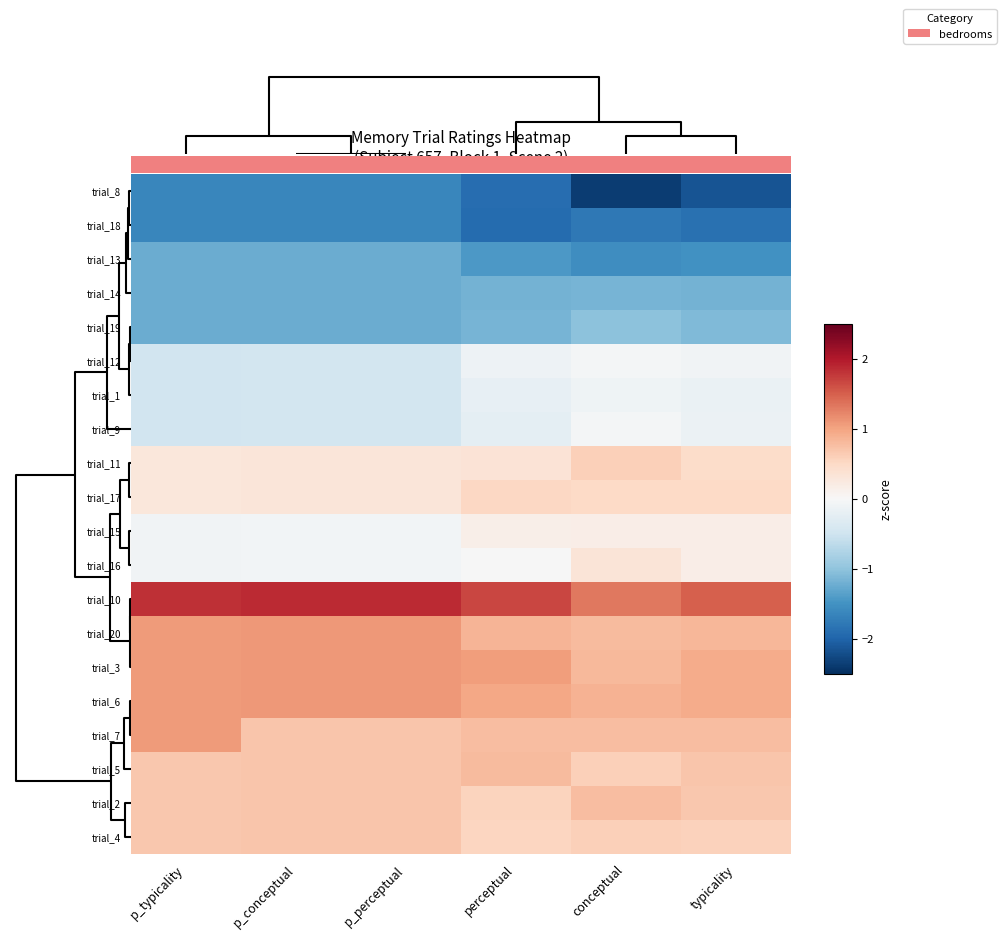

Reading left to right, extract all data points from this chart.

trial_8: p_typicality=-1.6	p_conceptual=-1.6	p_perceptual=-1.6	perceptual=-1.9	conceptual=-2.4	typicality=-2.2
trial_18: p_typicality=-1.6	p_conceptual=-1.6	p_perceptual=-1.6	perceptual=-1.9	conceptual=-1.8	typicality=-1.9
trial_13: p_typicality=-1.2	p_conceptual=-1.2	p_perceptual=-1.2	perceptual=-1.4	conceptual=-1.6	typicality=-1.5
trial_14: p_typicality=-1.2	p_conceptual=-1.2	p_perceptual=-1.2	perceptual=-1.2	conceptual=-1.2	typicality=-1.2
trial_19: p_typicality=-1.2	p_conceptual=-1.2	p_perceptual=-1.2	perceptual=-1.2	conceptual=-1.0	typicality=-1.1
trial_12: p_typicality=-0.5	p_conceptual=-0.5	p_perceptual=-0.5	perceptual=-0.1	conceptual=-0.0	typicality=-0.1
trial_1: p_typicality=-0.5	p_conceptual=-0.5	p_perceptual=-0.5	perceptual=-0.2	conceptual=-0.1	typicality=-0.2
trial_9: p_typicality=-0.5	p_conceptual=-0.5	p_perceptual=-0.5	perceptual=-0.2	conceptual=-0.0	typicality=-0.1
trial_11: p_typicality=0.3	p_conceptual=0.3	p_perceptual=0.3	perceptual=0.3	conceptual=0.6	typicality=0.5
trial_17: p_typicality=0.3	p_conceptual=0.3	p_perceptual=0.3	perceptual=0.5	conceptual=0.5	typicality=0.5
trial_15: p_typicality=-0.1	p_conceptual=-0.1	p_perceptual=-0.1	perceptual=0.1	conceptual=0.2	typicality=0.2
trial_16: p_typicality=-0.1	p_conceptual=-0.1	p_perceptual=-0.1	perceptual=-0.0	conceptual=0.3	typicality=0.2
trial_10: p_typicality=1.8	p_conceptual=1.9	p_perceptual=1.9	perceptual=1.7	conceptual=1.3	typicality=1.5
trial_20: p_typicality=1.1	p_conceptual=1.1	p_perceptual=1.1	perceptual=0.8	conceptual=0.8	typicality=0.8
trial_3: p_typicality=1.1	p_conceptual=1.1	p_perceptual=1.1	perceptual=1.0	conceptual=0.8	typicality=0.9
trial_6: p_typicality=1.1	p_conceptual=1.1	p_perceptual=1.1	perceptual=1.0	conceptual=0.9	typicality=0.9
trial_7: p_typicality=1.1	p_conceptual=0.7	p_perceptual=0.7	perceptual=0.8	conceptual=0.8	typicality=0.8
trial_5: p_typicality=0.7	p_conceptual=0.7	p_perceptual=0.7	perceptual=0.8	conceptual=0.6	typicality=0.7
trial_2: p_typicality=0.7	p_conceptual=0.7	p_perceptual=0.7	perceptual=0.6	conceptual=0.8	typicality=0.7
trial_4: p_typicality=0.7	p_conceptual=0.7	p_perceptual=0.7	perceptual=0.5	conceptual=0.6	typicality=0.6